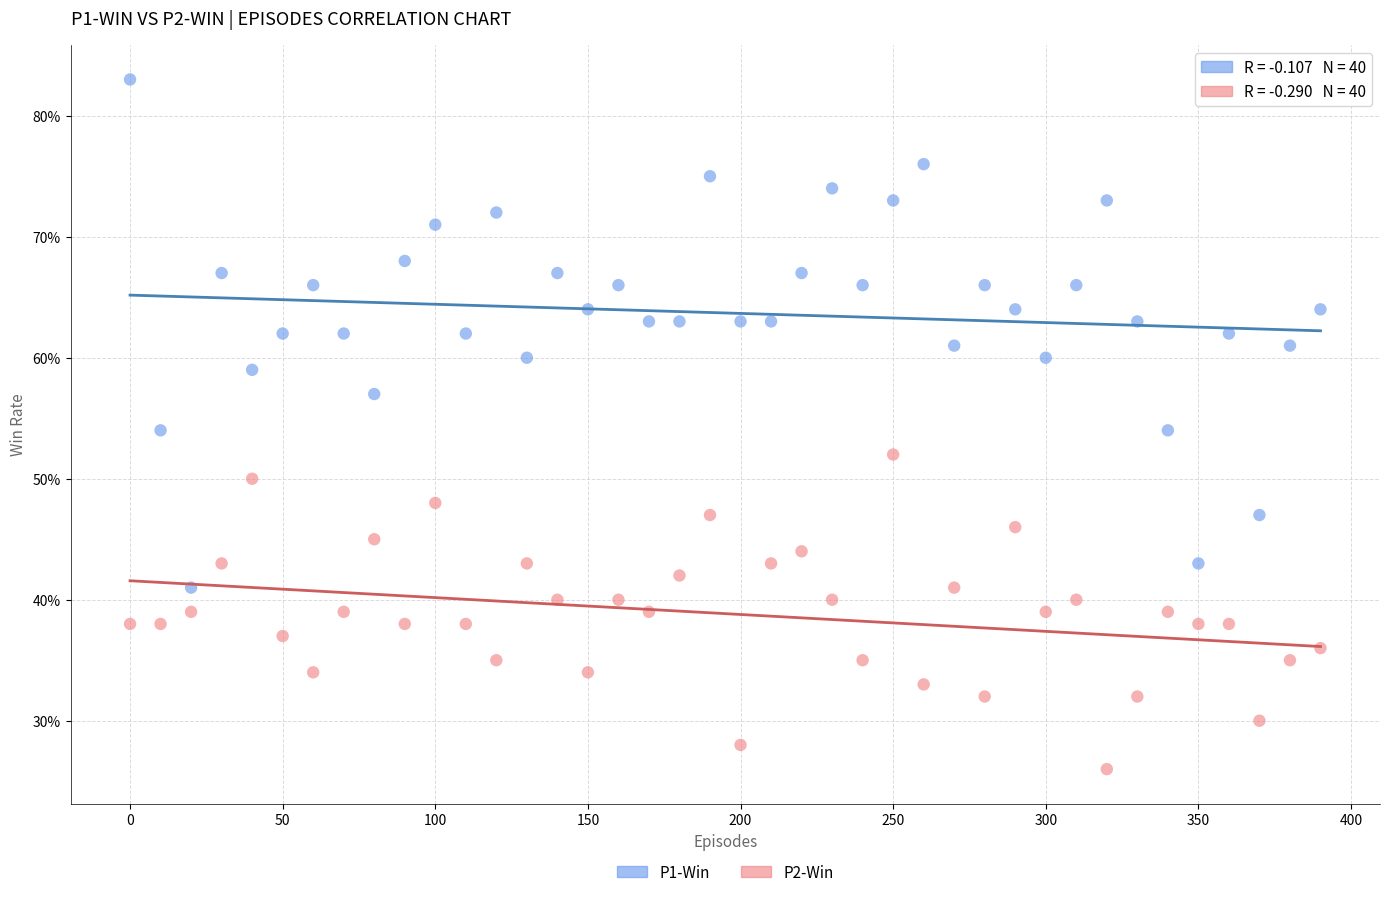

What are all the series names shown in the legend?

P1-Win, P2-Win